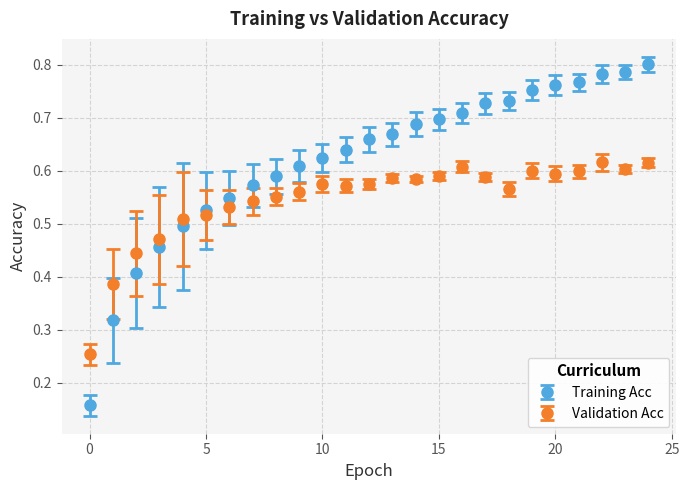

Which series has the widest spread of values?

Training Acc